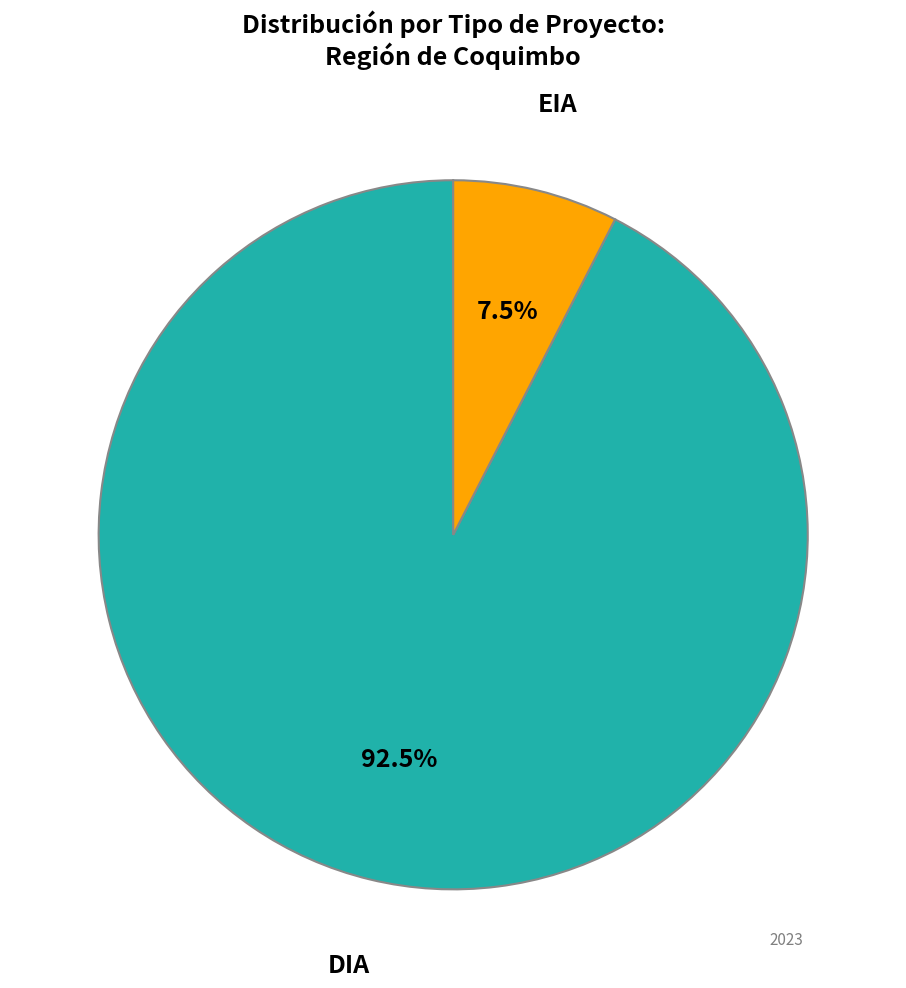

Count the number of slices in the pie.

2